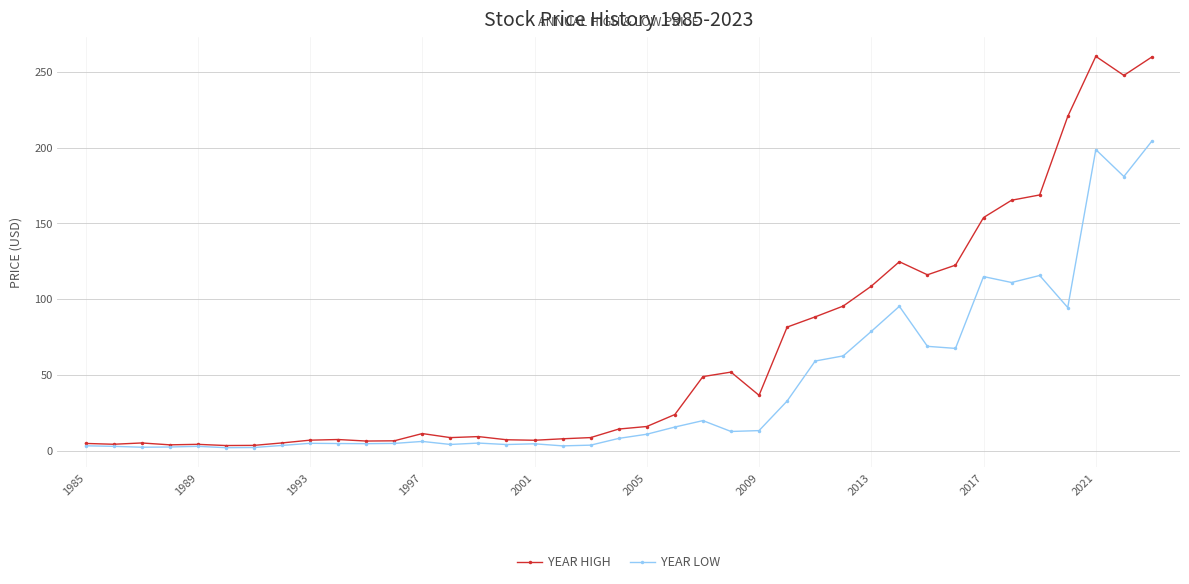

What is the value of the YEAR HIGH point at the 25th from the left?

36.5